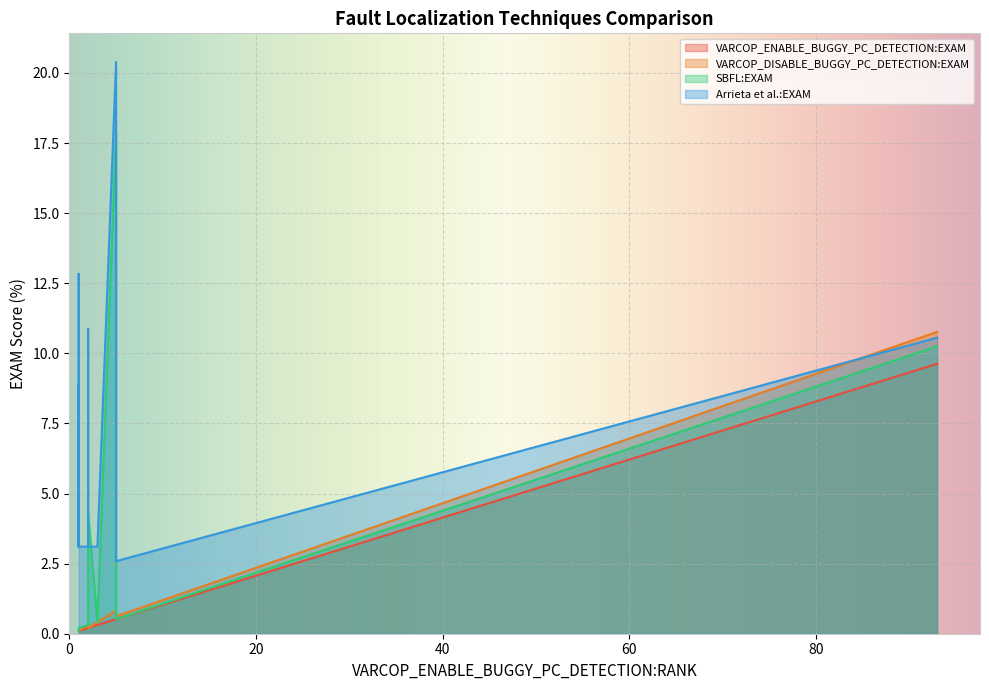

Rank the series at 1 from highest to lowest value.

Arrieta et al.:EXAM, VARCOP_ENABLE_BUGGY_PC_DETECTION:EXAM, VARCOP_DISABLE_BUGGY_PC_DETECTION:EXAM, SBFL:EXAM